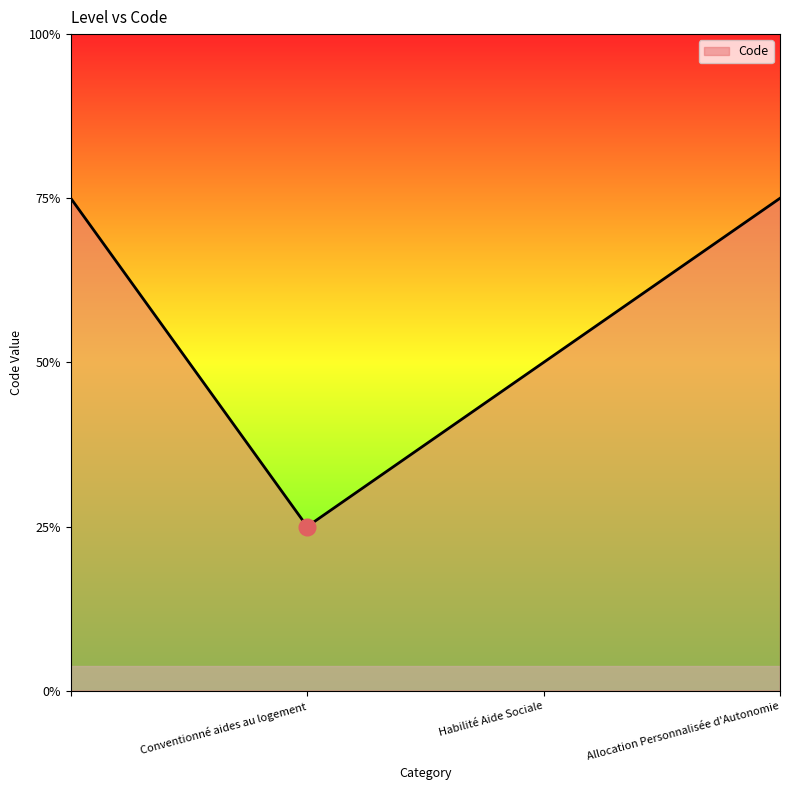

Does the chart display data point markers on the line(s)?

No